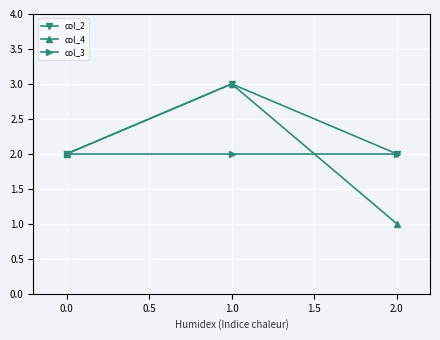

What is the spread (max minus min) of values at 0.0?

0